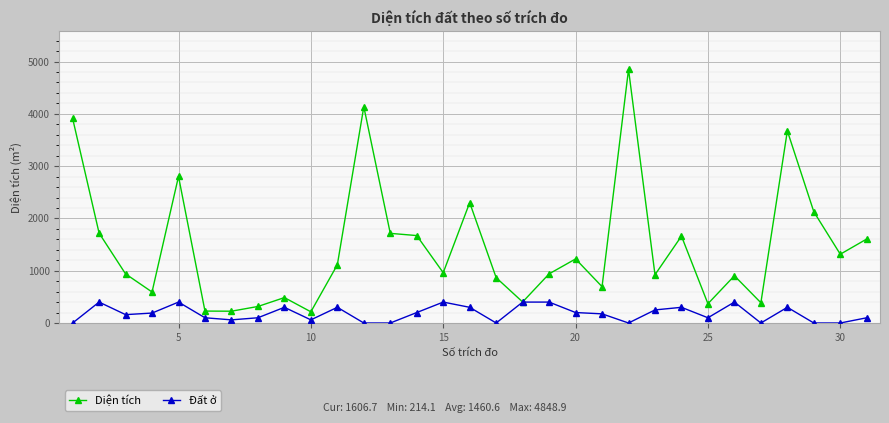

True or false: Diện tích has more than 1 points higher than both neighbors.

True